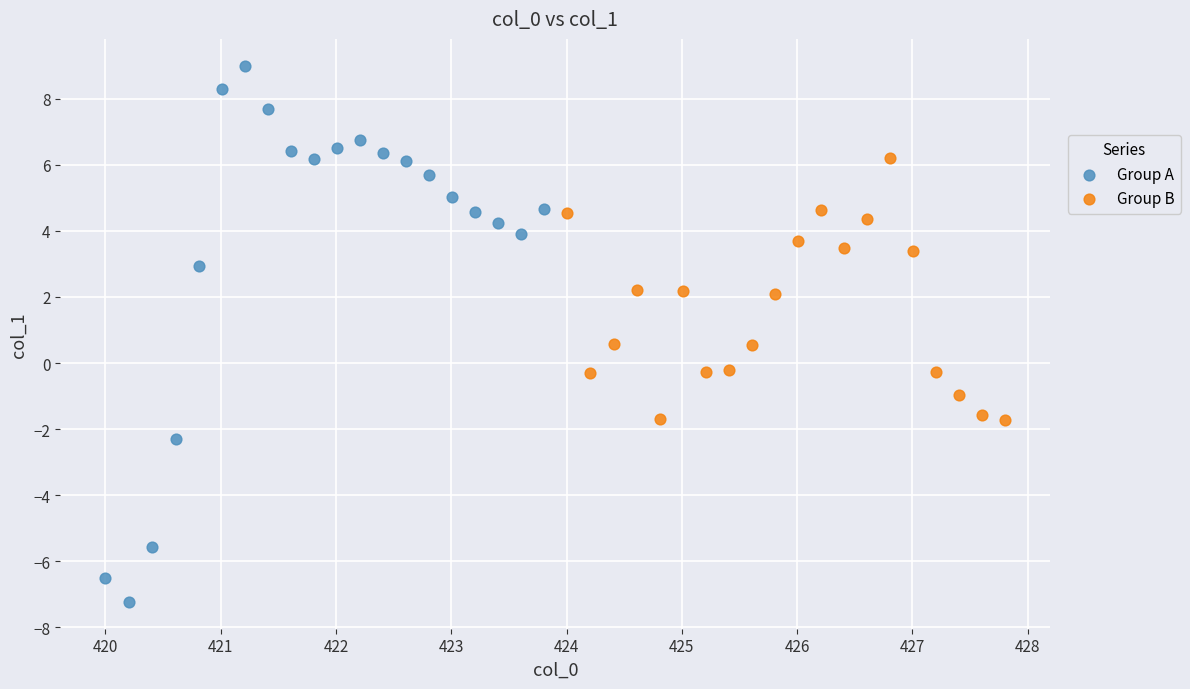

Which series reaches the maximum Y coordinate?

Group A